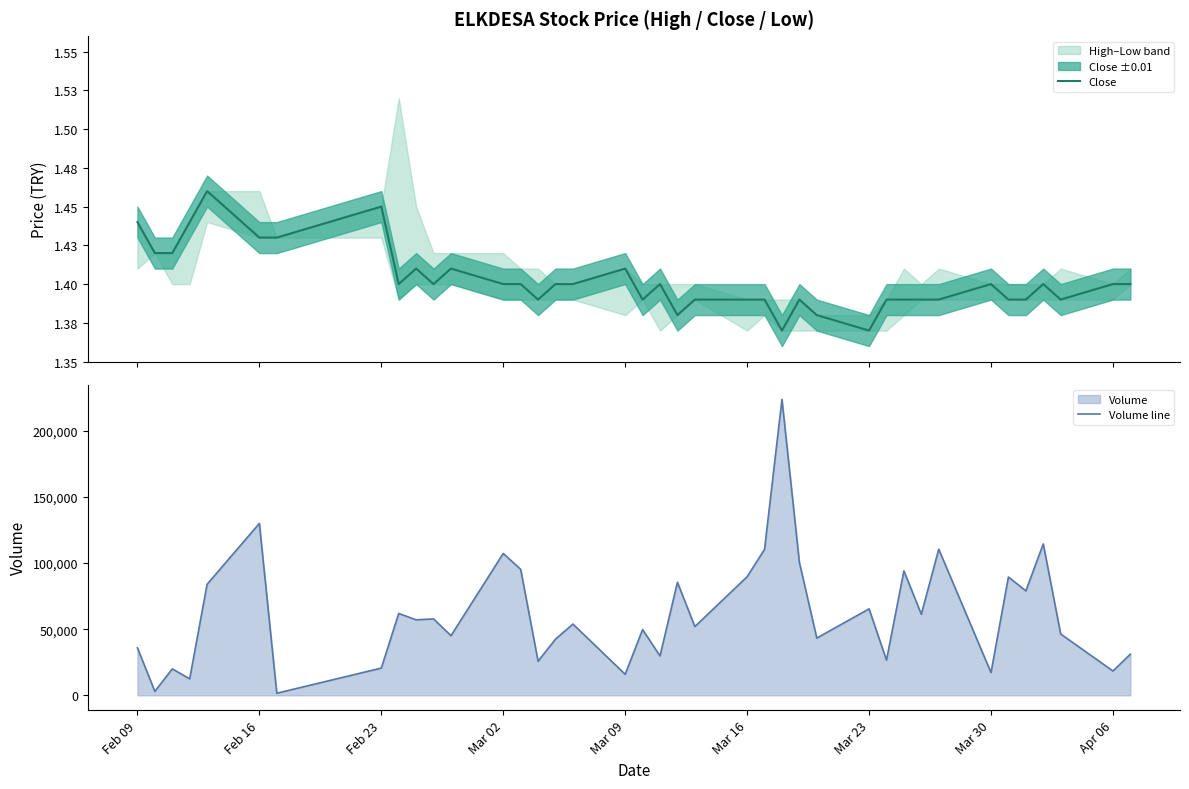

What is the highest value of the Volume line series?

223800